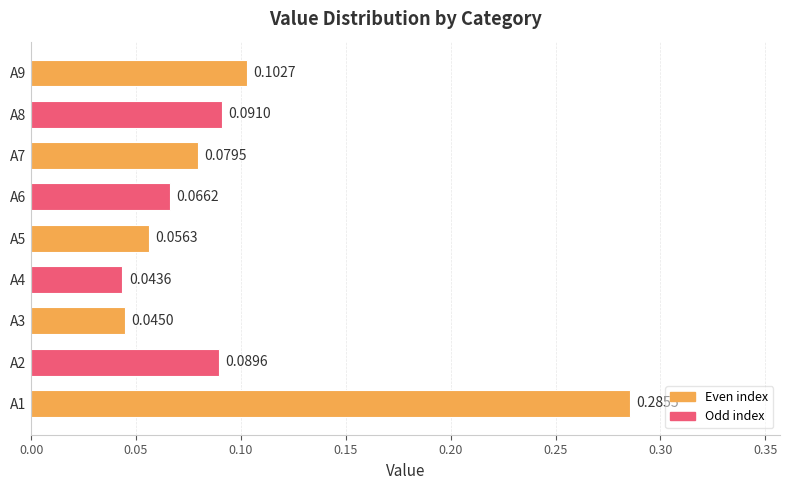

At which category does the chart reach its minimum across all series?

A4